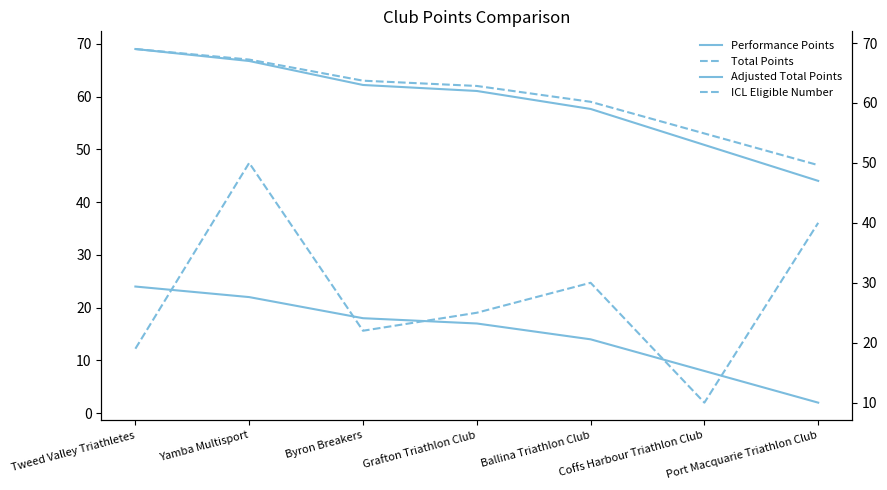

How many interior local peaks does the ICL Eligible Number series have?

2